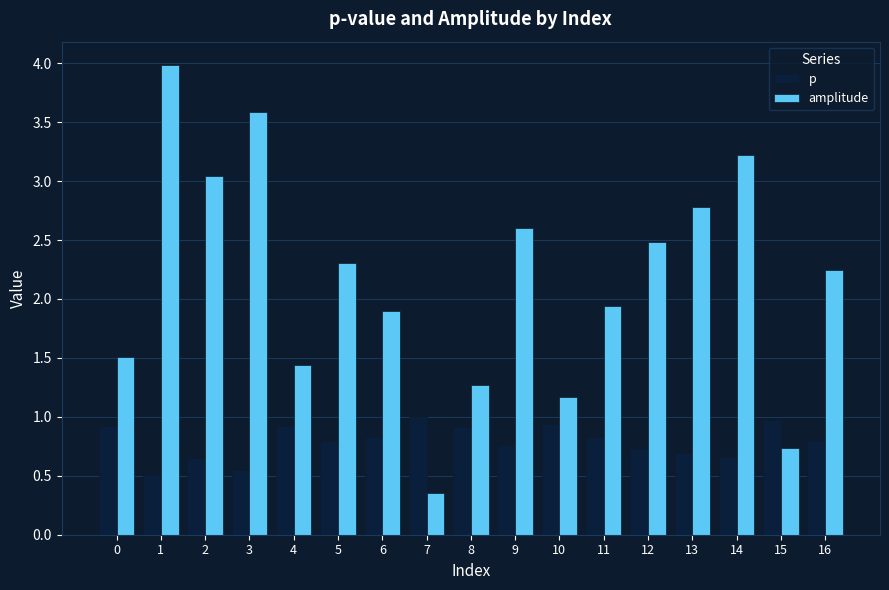

What is the approximate value of amplitude at 13?

2.8